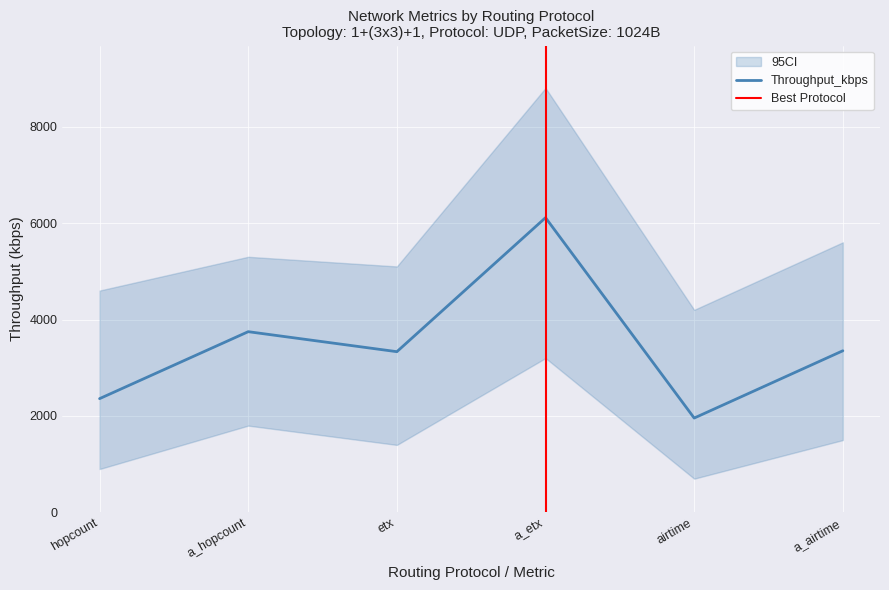

The Throughput_kbps series shows 3747.6 at a_hopcount. True or false?

True